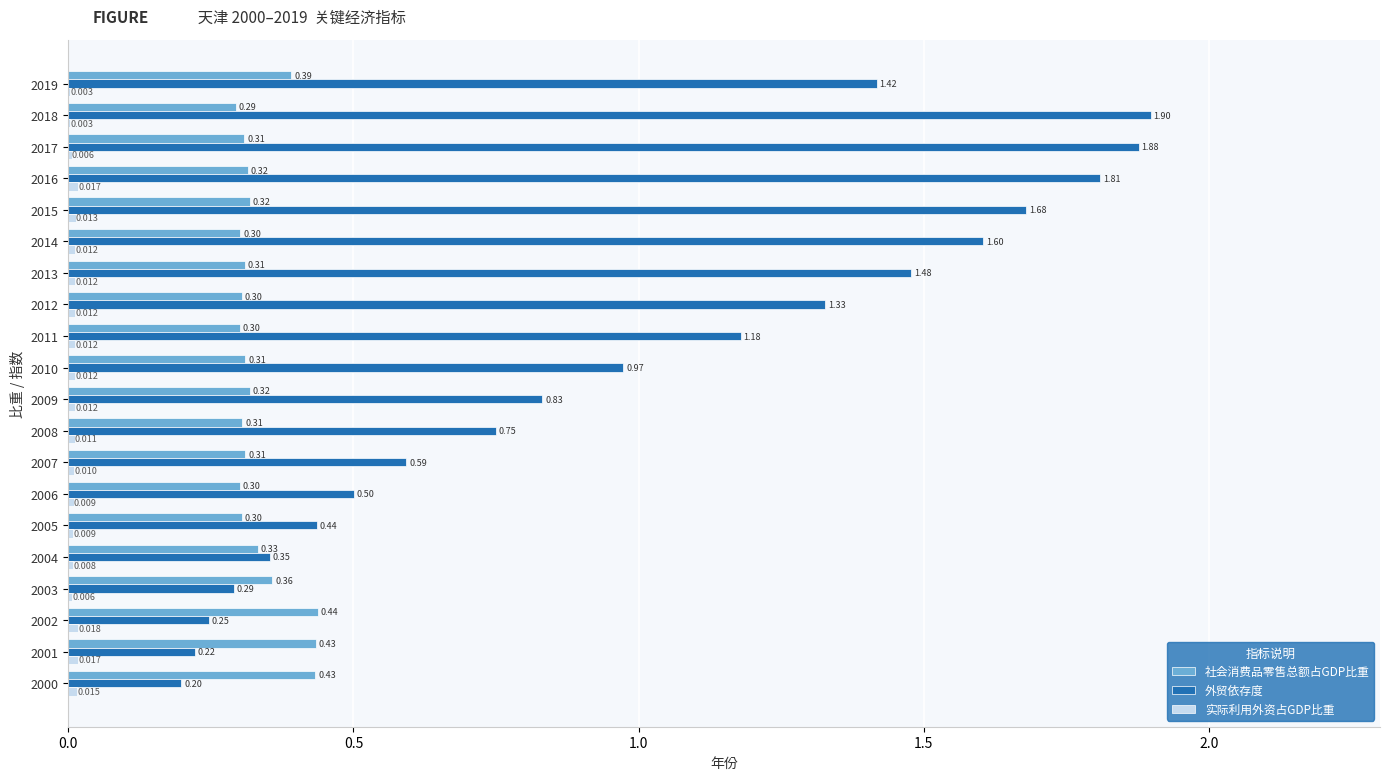

Which series has the largest total across all categories?

外贸依存度